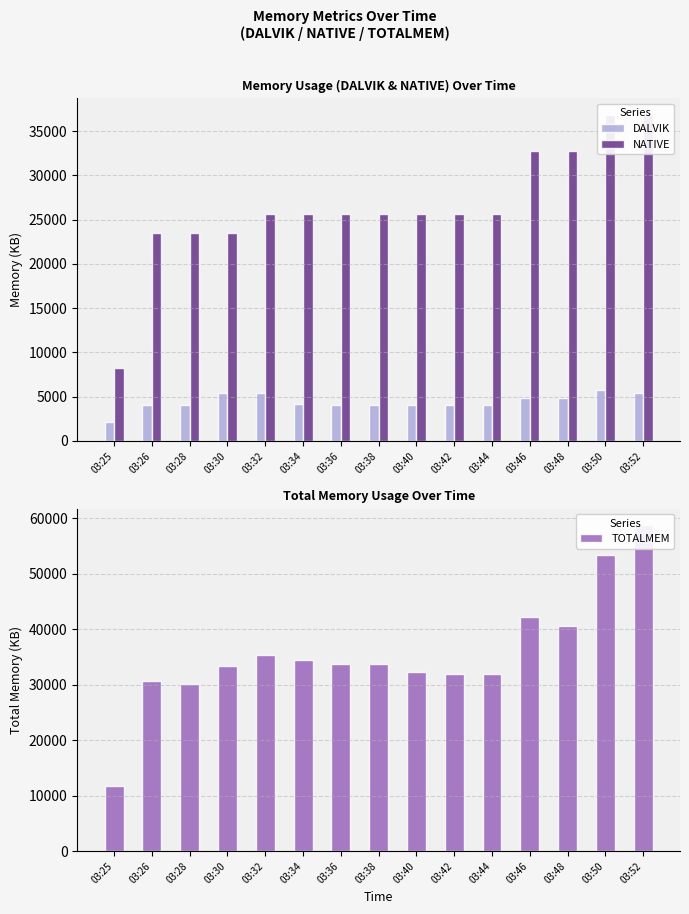

How many bars are there in total?

45